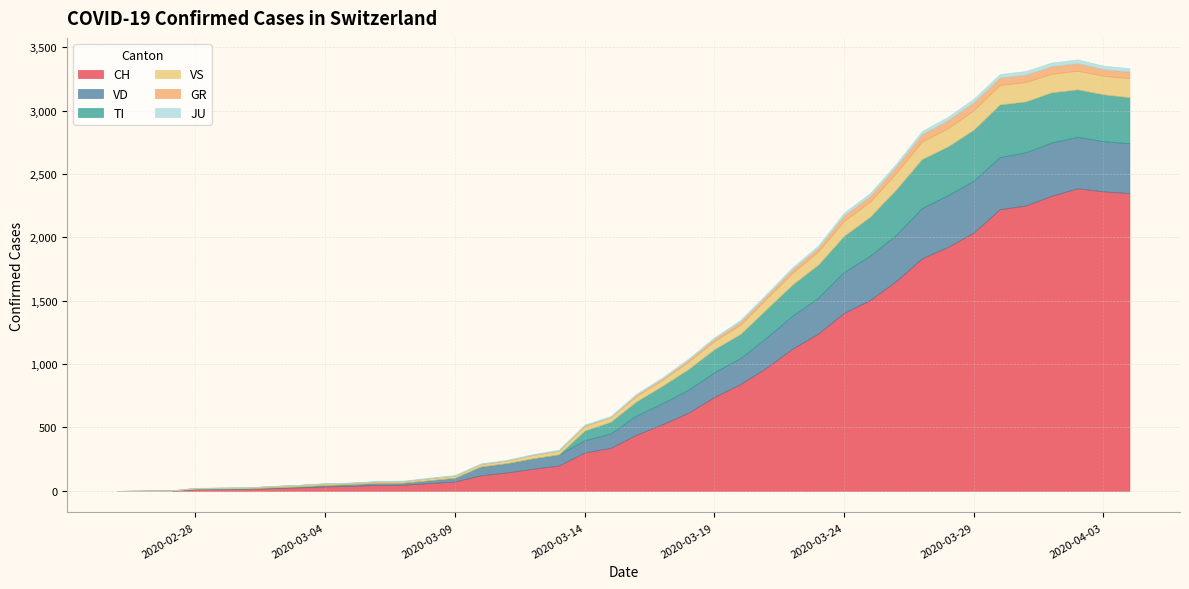

Which series has the largest total across all categories?

CH